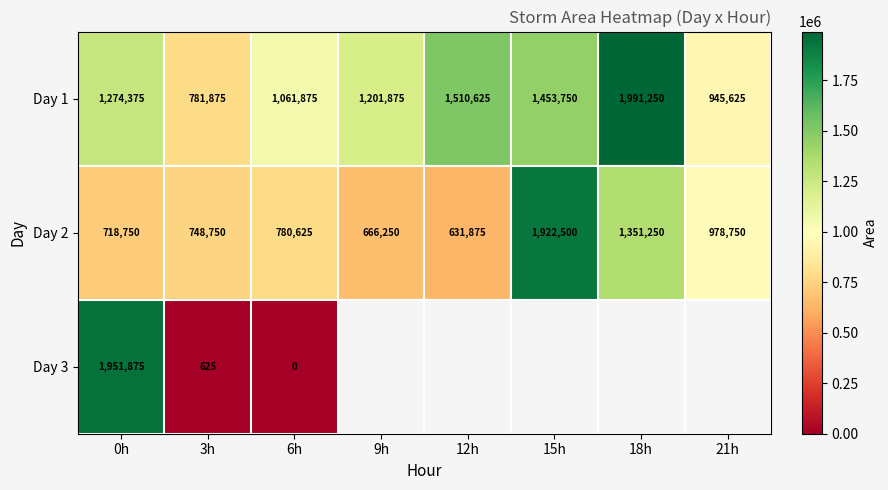

Rank the categories by Day 2 value from highest to lowest.

15h, 18h, 21h, 6h, 3h, 0h, 9h, 12h